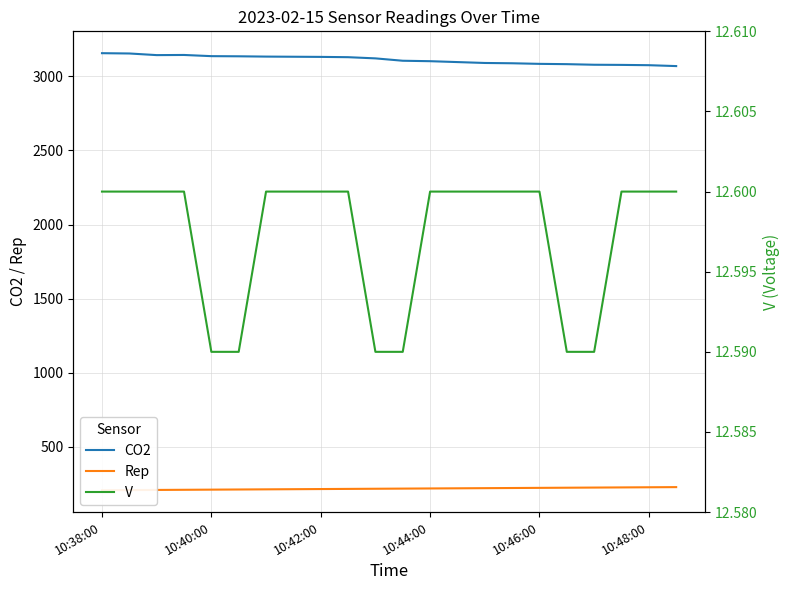

True or false: CO2 has a value of 4773 at 10:46:00.

False